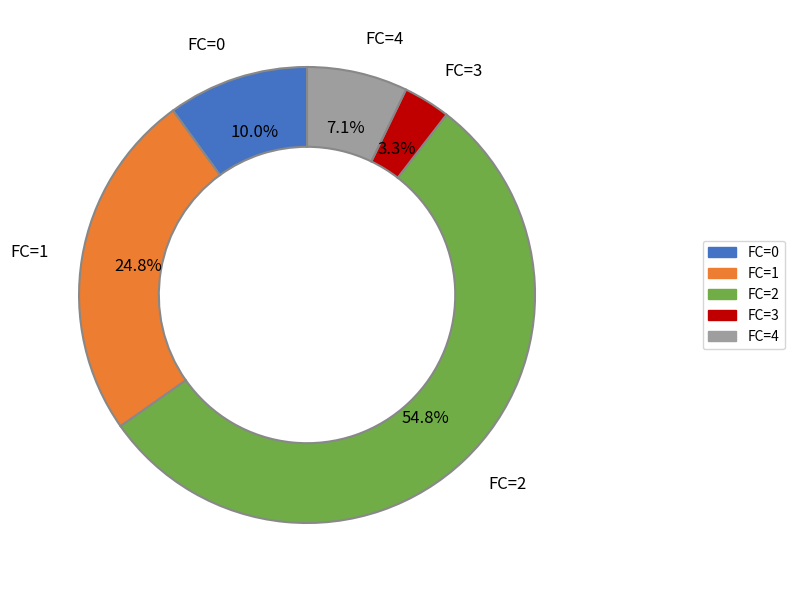

Does any single category account for the majority?

Yes